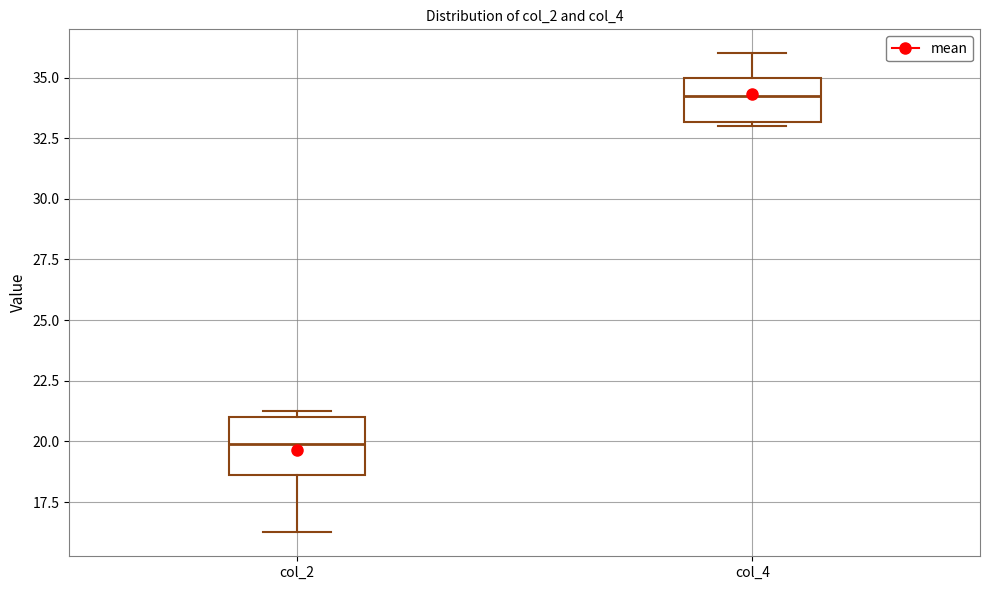

Where is the upper edge of the box for col_2 on the y-axis? The values are not printed on the chart, so give them approximately, as read against the axis.

21.0